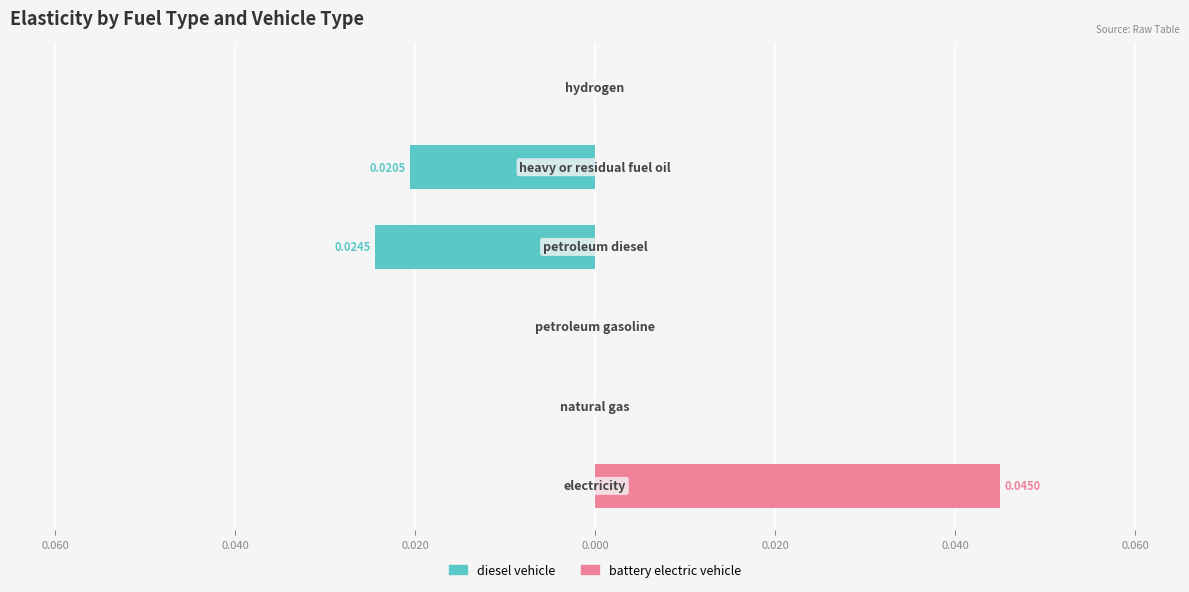

Does the chart contain stacked bars?

No